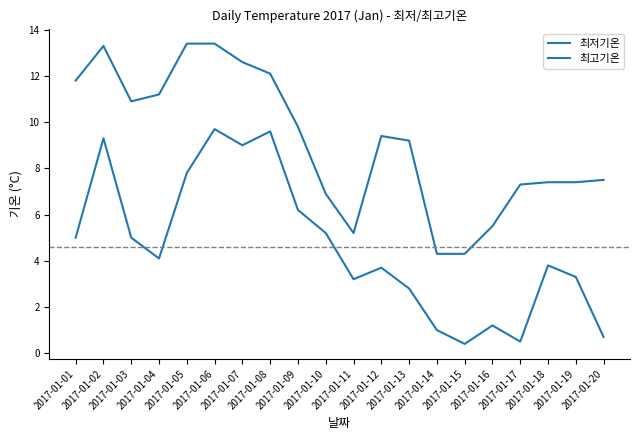

How many lines are shown in the chart?

2